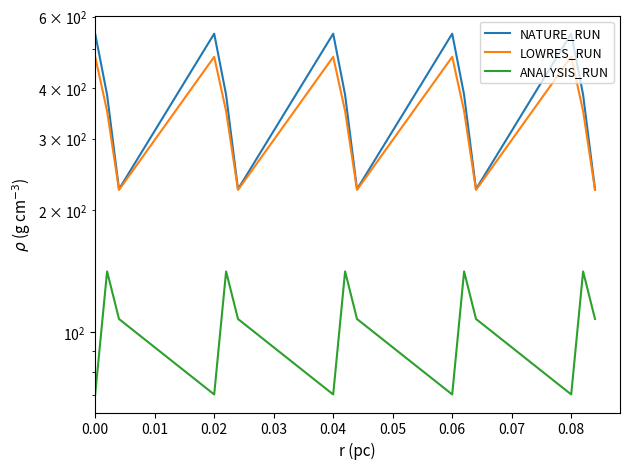

How many lines are shown in the chart?

3